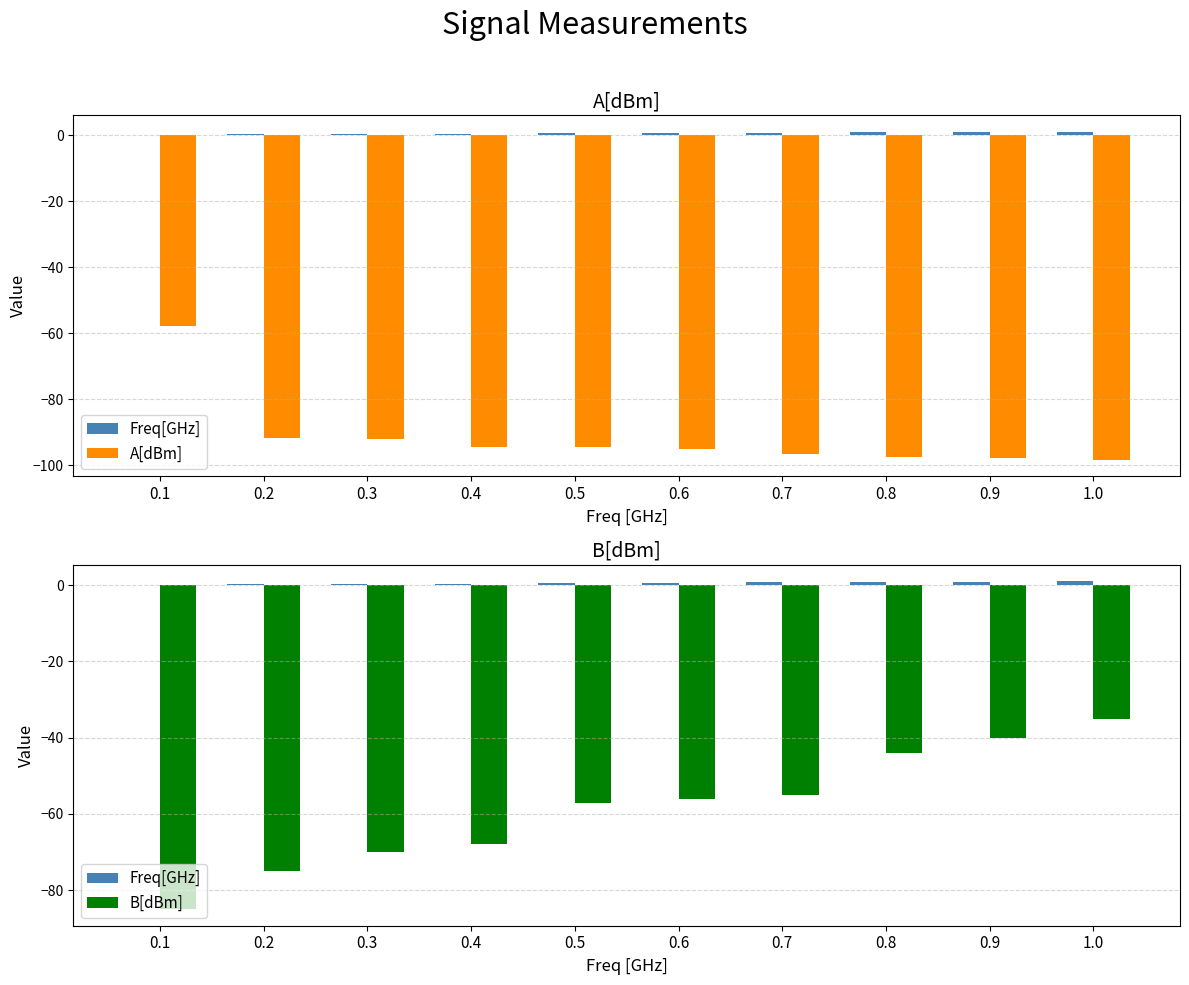

True or false: B[dBm] has a value of -21.6 at 0.8.

False